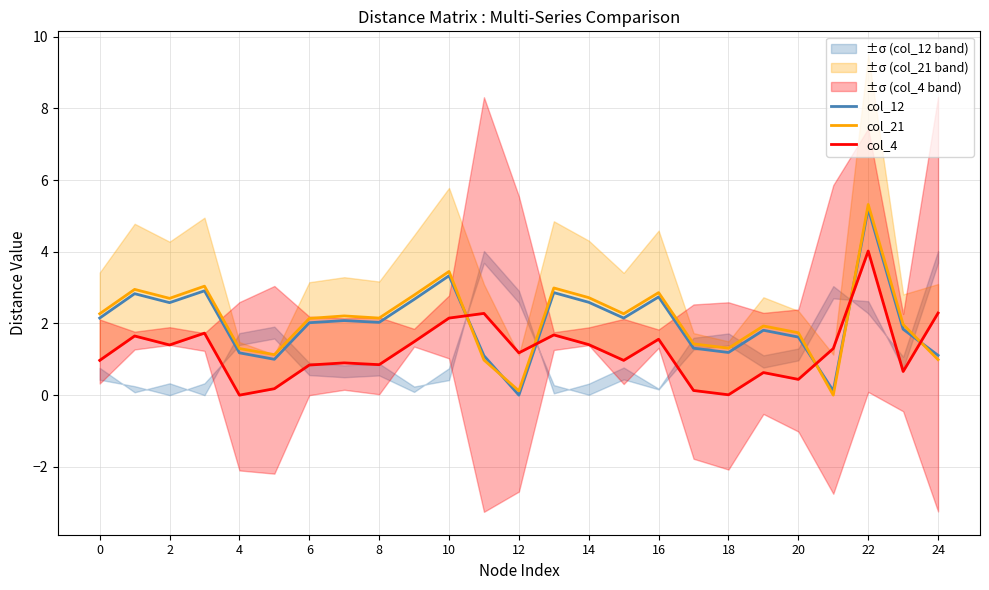

Which category has the highest value in the col_21 series?

22